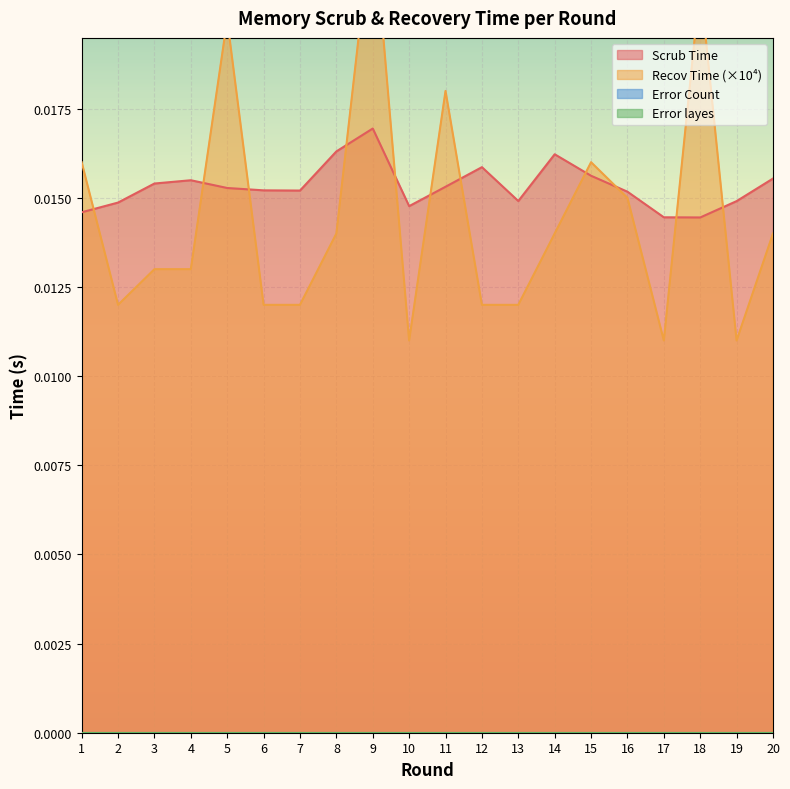

Rank the series by their maximum value, from highest to lowest.

Recov Time, Scrub Time